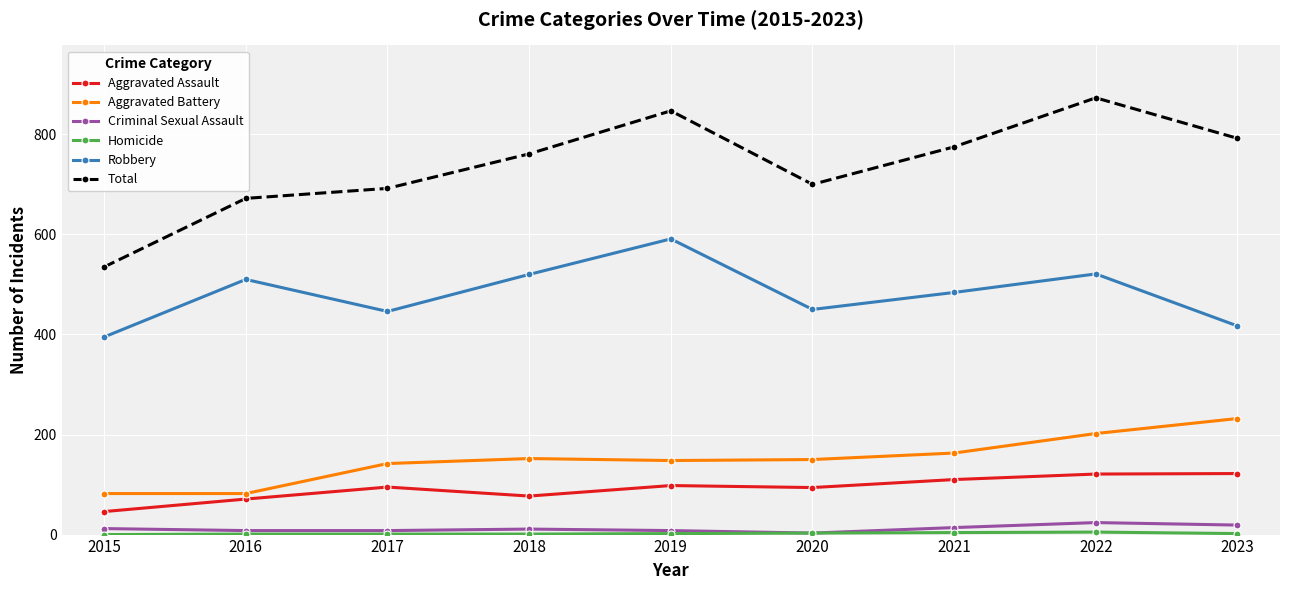

Which category has the highest value in the Total series?

2022